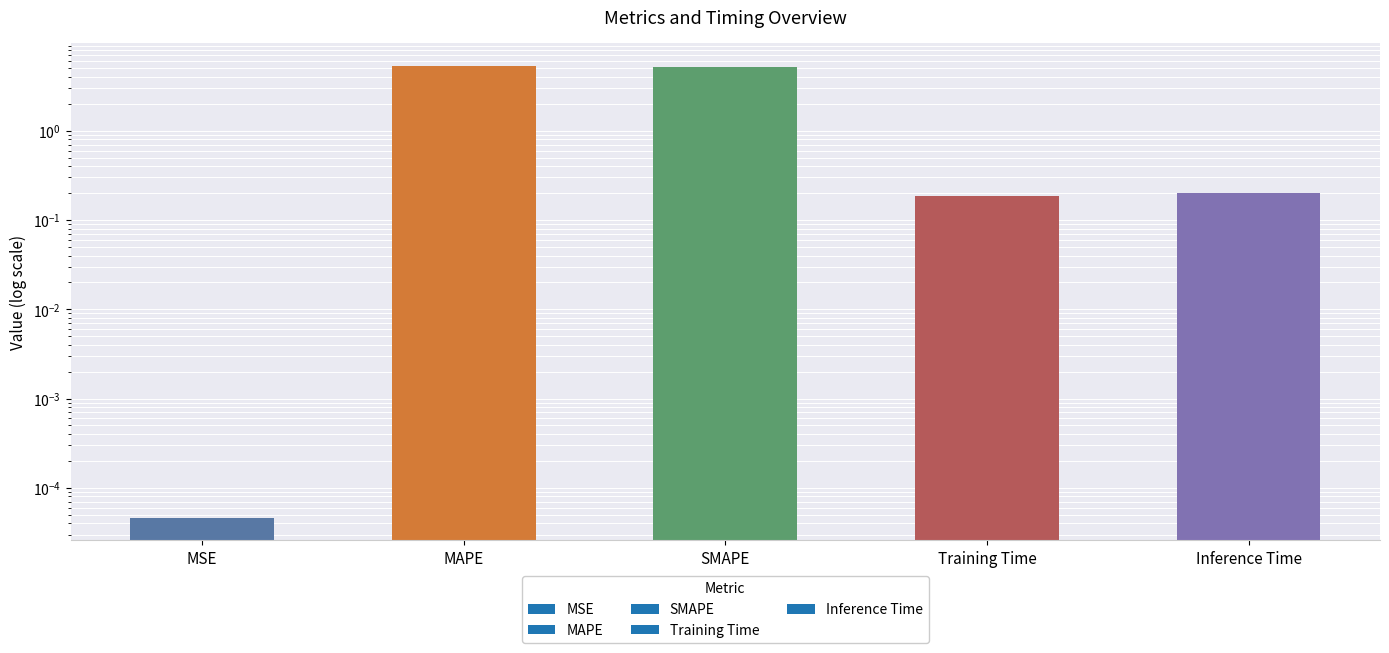

Which category has the highest value across all series?

MAPE